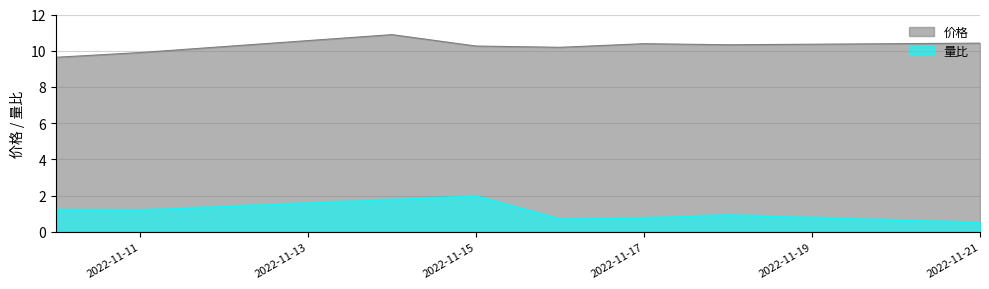

Is it true that 价格 equals 10.4 at 2022-11-21?

True